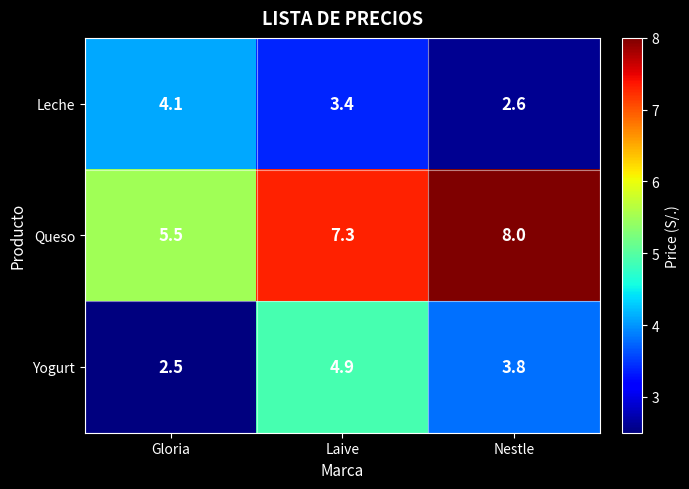

True or false: Queso has a value of 3.4 at Laive.

False